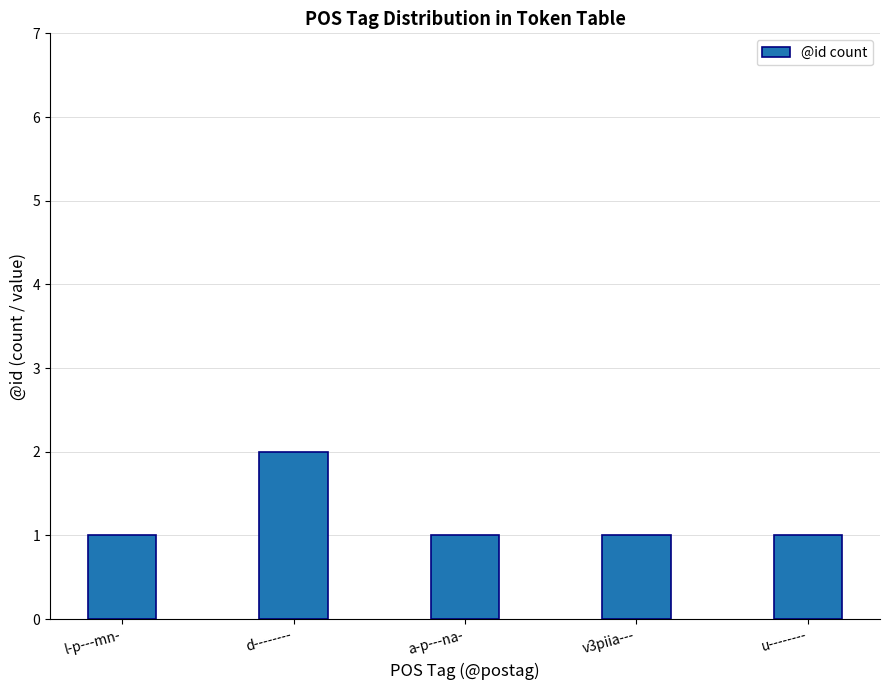

How many series are shown in this chart?

1